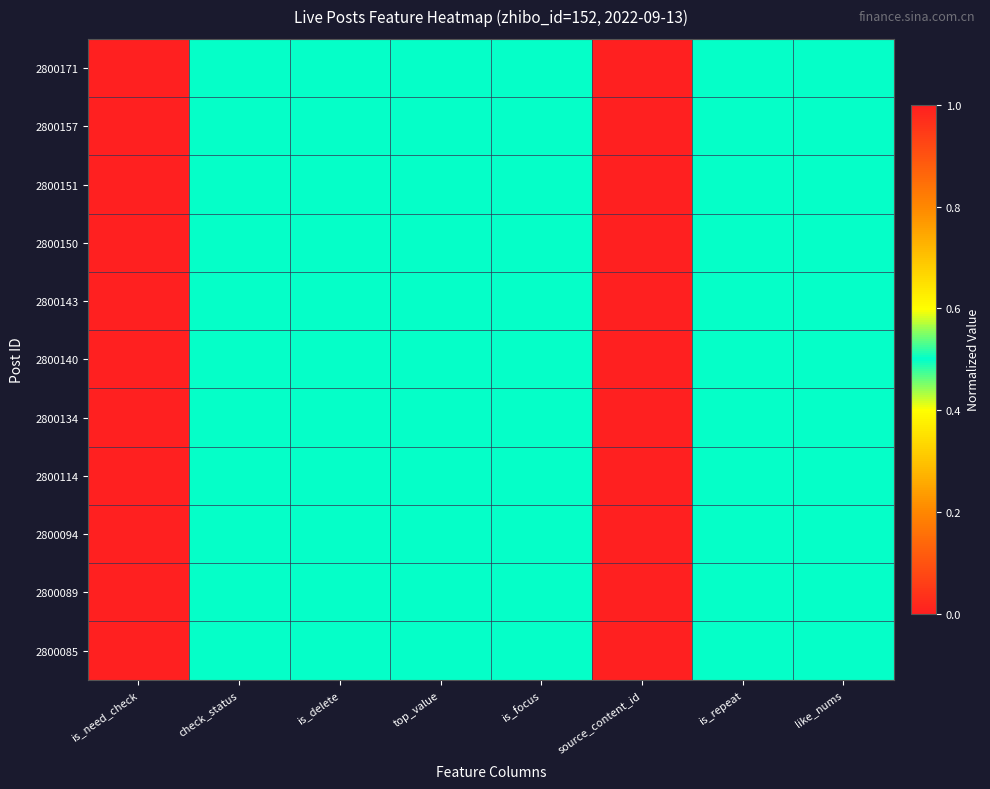

Reading right to left, what are all the values shown in this chart?

2800171: like_nums=0.5	is_repeat=0.5	source_content_id=1.0	is_focus=0.5	top_value=0.5	is_delete=0.5	check_status=0.5	is_need_check=0.0
2800157: like_nums=0.5	is_repeat=0.5	source_content_id=1.0	is_focus=0.5	top_value=0.5	is_delete=0.5	check_status=0.5	is_need_check=0.0
2800151: like_nums=0.5	is_repeat=0.5	source_content_id=1.0	is_focus=0.5	top_value=0.5	is_delete=0.5	check_status=0.5	is_need_check=0.0
2800150: like_nums=0.5	is_repeat=0.5	source_content_id=1.0	is_focus=0.5	top_value=0.5	is_delete=0.5	check_status=0.5	is_need_check=0.0
2800143: like_nums=0.5	is_repeat=0.5	source_content_id=1.0	is_focus=0.5	top_value=0.5	is_delete=0.5	check_status=0.5	is_need_check=0.0
2800140: like_nums=0.5	is_repeat=0.5	source_content_id=0.0	is_focus=0.5	top_value=0.5	is_delete=0.5	check_status=0.5	is_need_check=0.0
2800134: like_nums=0.5	is_repeat=0.5	source_content_id=1.0	is_focus=0.5	top_value=0.5	is_delete=0.5	check_status=0.5	is_need_check=0.0
2800114: like_nums=0.5	is_repeat=0.5	source_content_id=0.0	is_focus=0.5	top_value=0.5	is_delete=0.5	check_status=0.5	is_need_check=1.0
2800094: like_nums=0.5	is_repeat=0.5	source_content_id=1.0	is_focus=0.5	top_value=0.5	is_delete=0.5	check_status=0.5	is_need_check=0.0
2800089: like_nums=0.5	is_repeat=0.5	source_content_id=1.0	is_focus=0.5	top_value=0.5	is_delete=0.5	check_status=0.5	is_need_check=1.0
2800085: like_nums=0.5	is_repeat=0.5	source_content_id=1.0	is_focus=0.5	top_value=0.5	is_delete=0.5	check_status=0.5	is_need_check=0.0